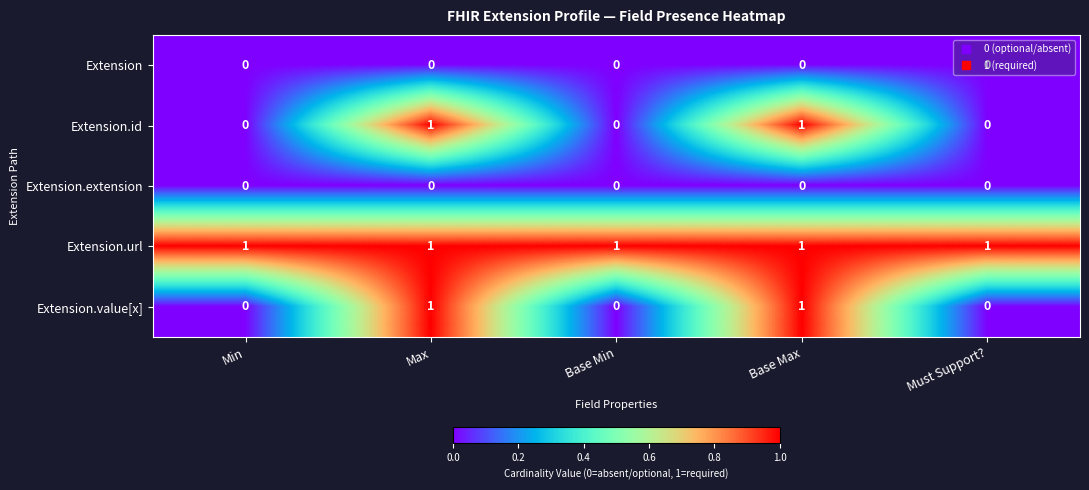

Is it true that Extension equals 0 at Min?

True